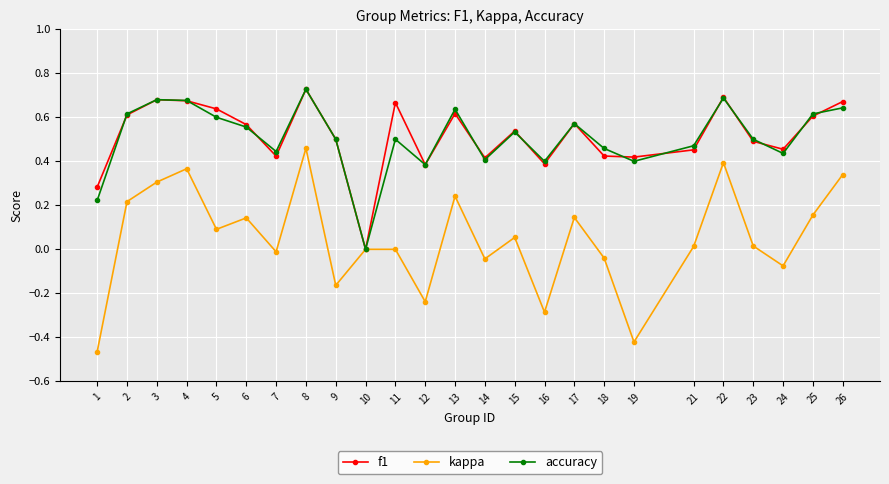

At which label does f1 reach its peak?

8